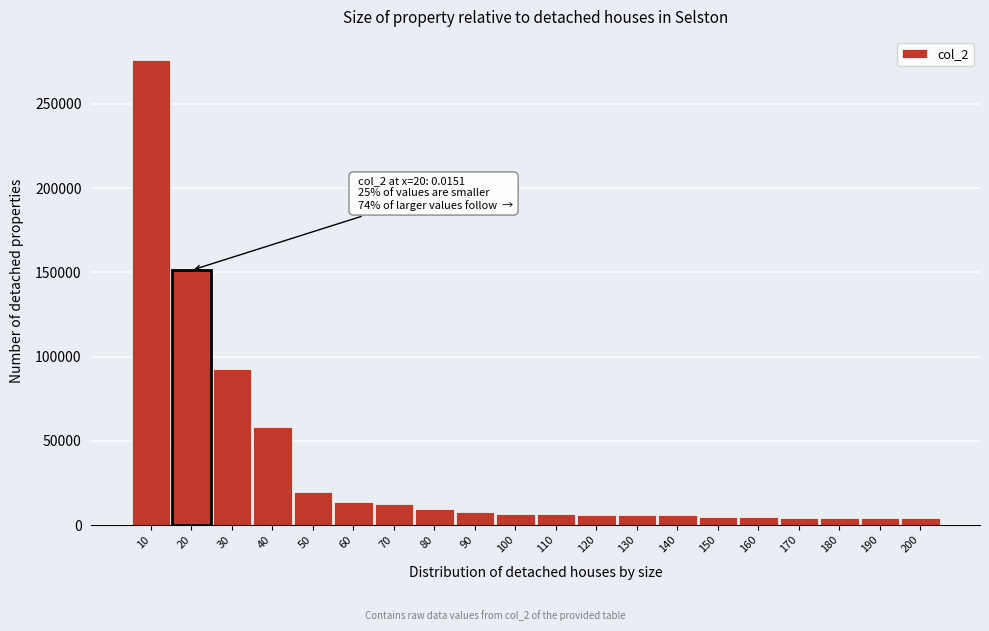

What is the value of the 7th bar from the left?

12425.8